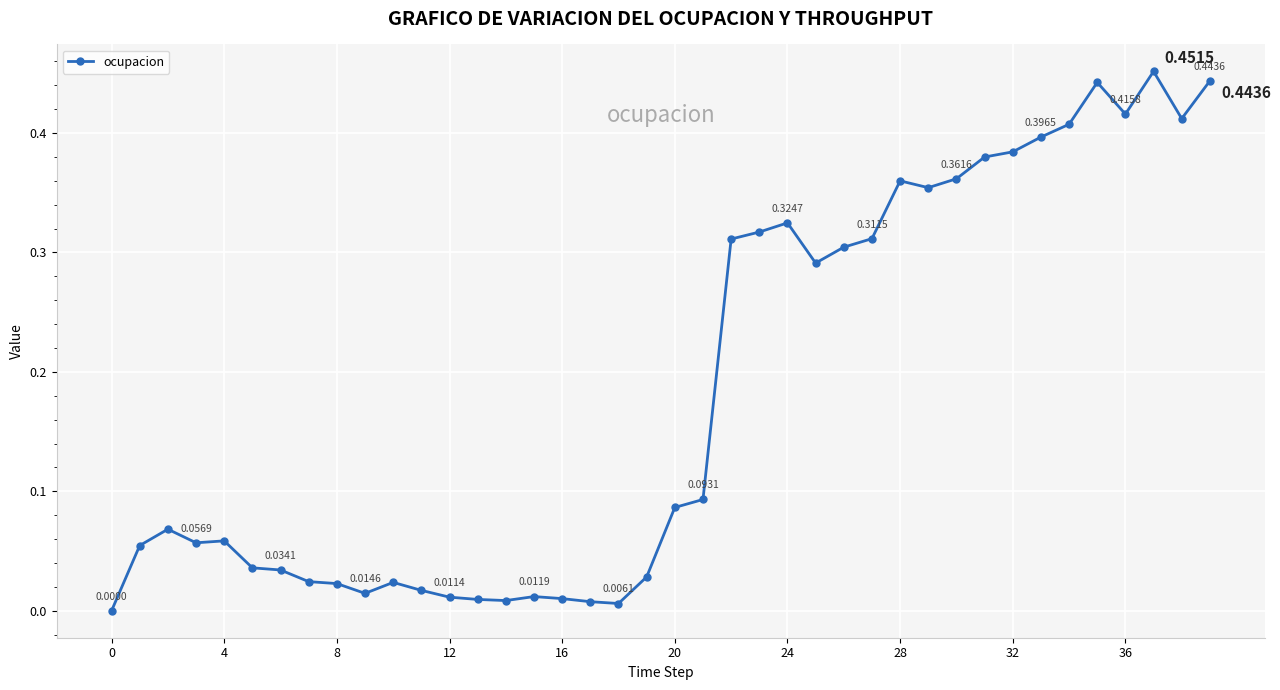

How many values exceed 0?

39